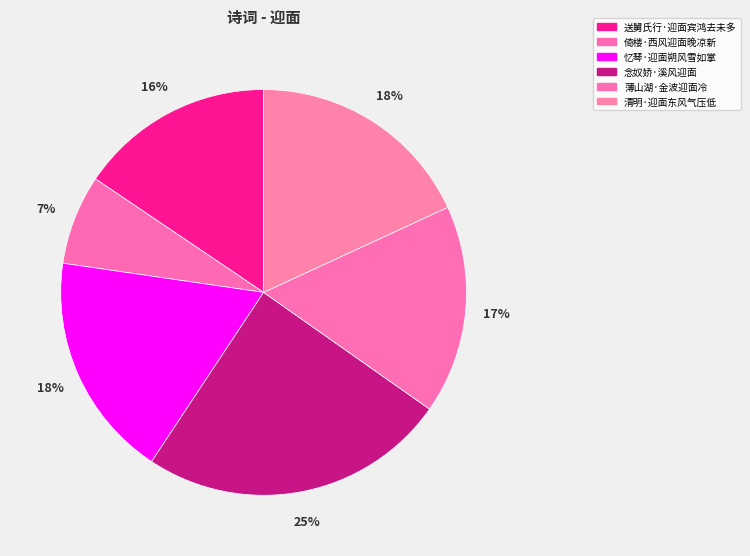

Which category has the smallest portion of the pie?

倚楼·西风迎面晚凉新